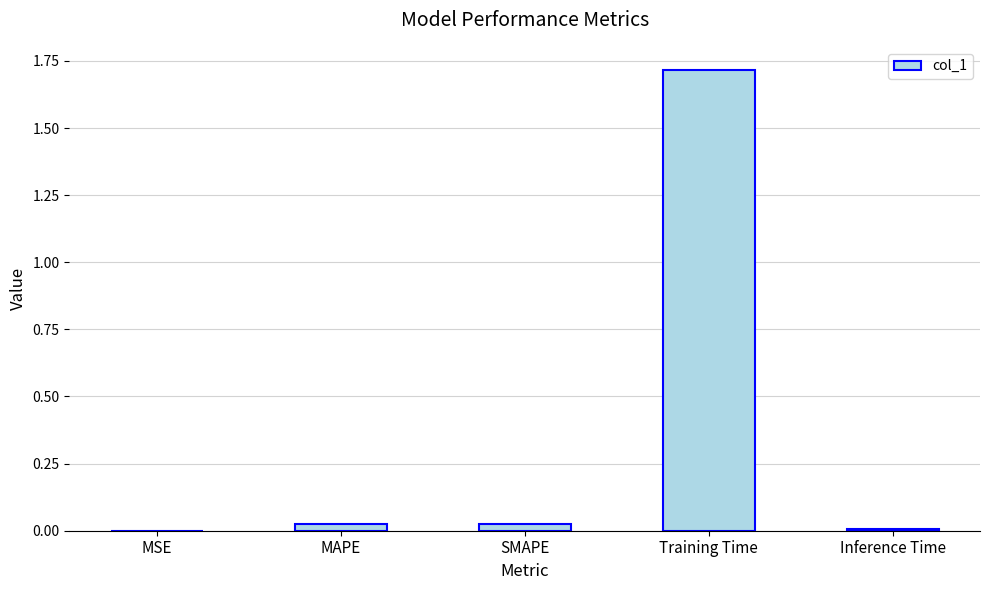

The value at Inference Time is 0.0. True or false?

True